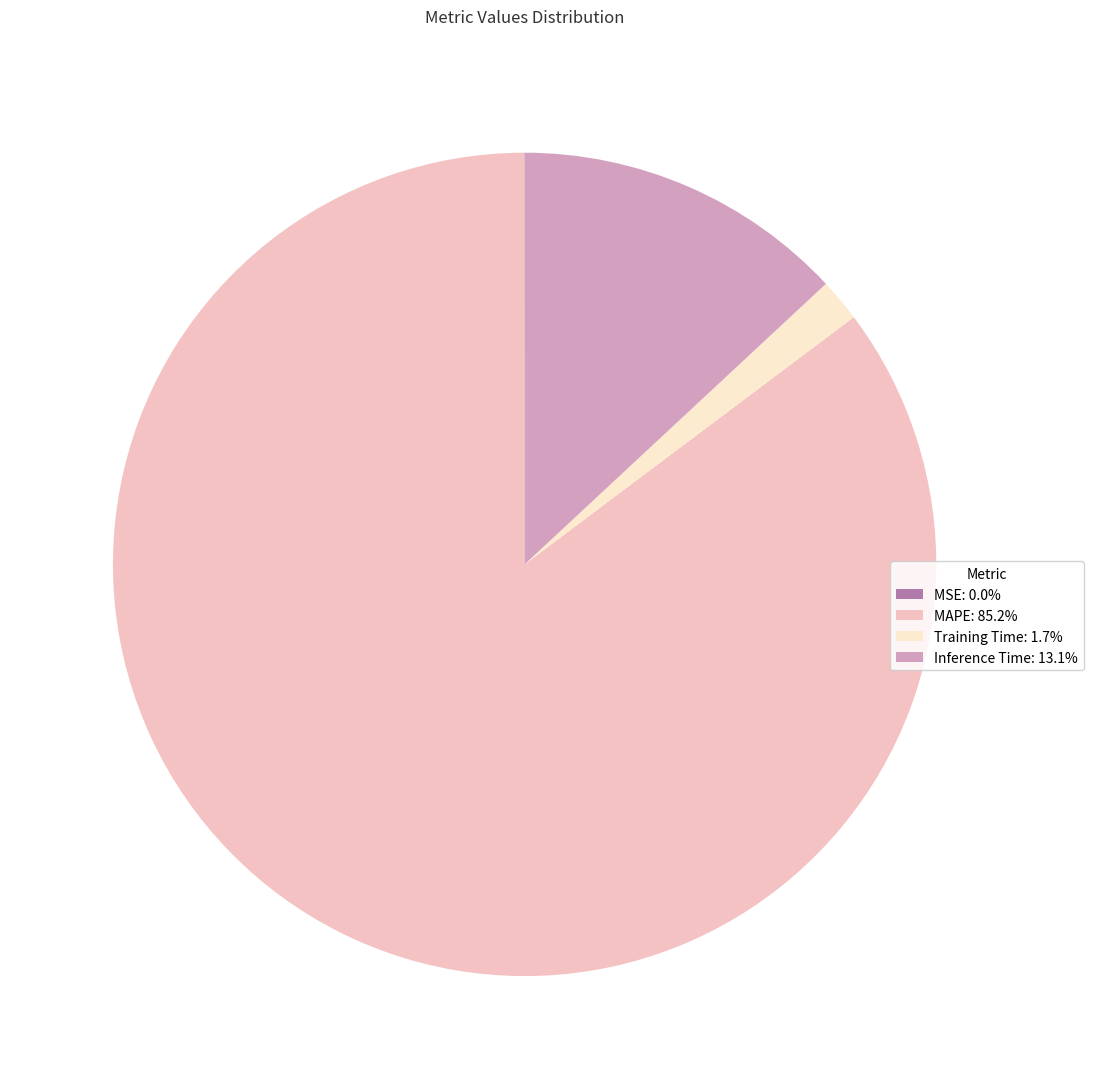

Is there a majority slice in this chart?

Yes